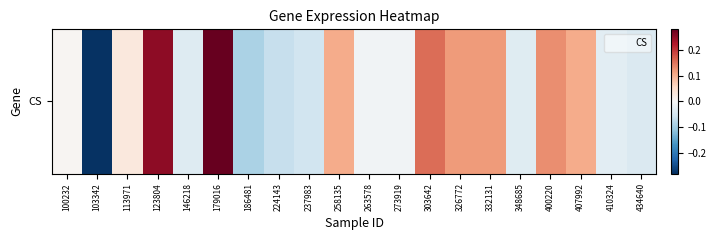

List the labels in order of value, smallest first.

103342, 186481, 224143, 237983, 434640, 146218, 348685, 410324, 273919, 263578, 100232, 113971, 258135, 407992, 326772, 332131, 400220, 303642, 123804, 179016